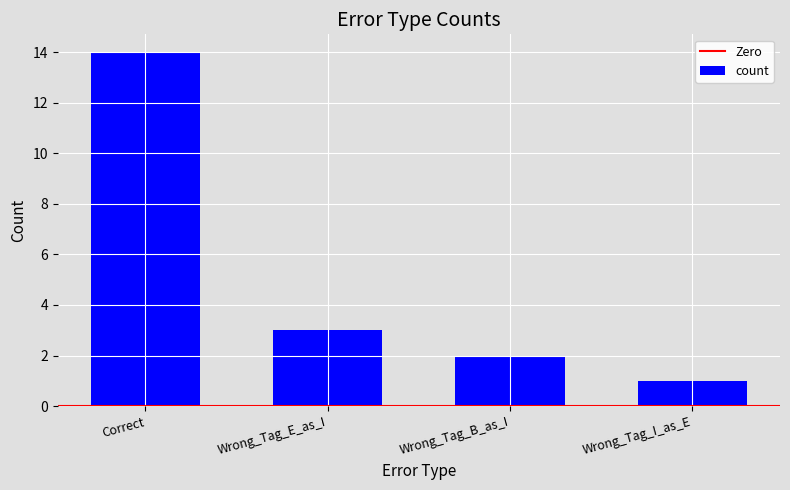

What is the average value?

5